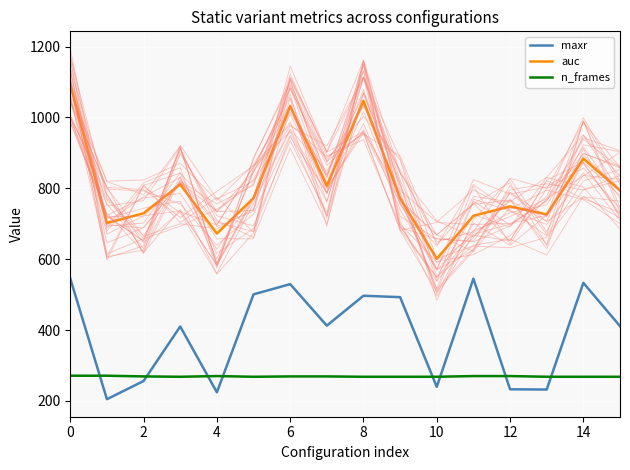

How many data points in maxr are less than 412?

8